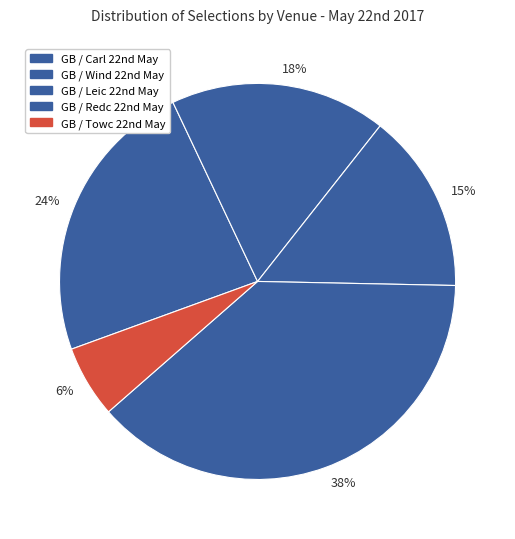

What is the smallest slice in the pie chart?

6%